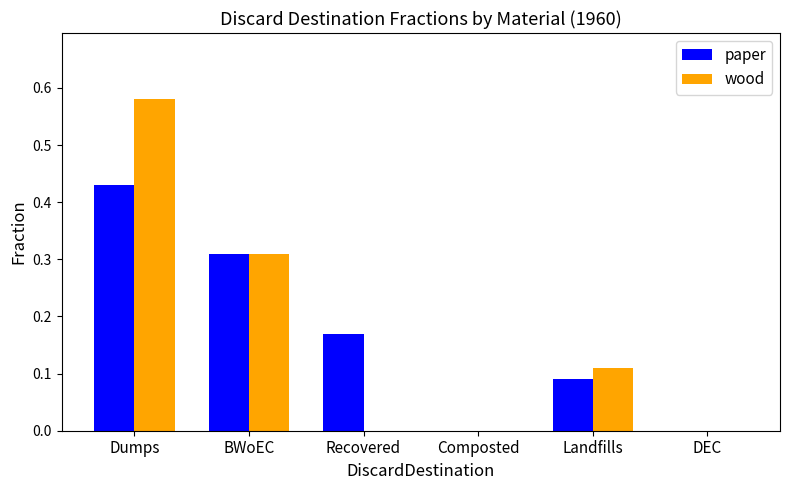

Does the chart contain stacked bars?

No